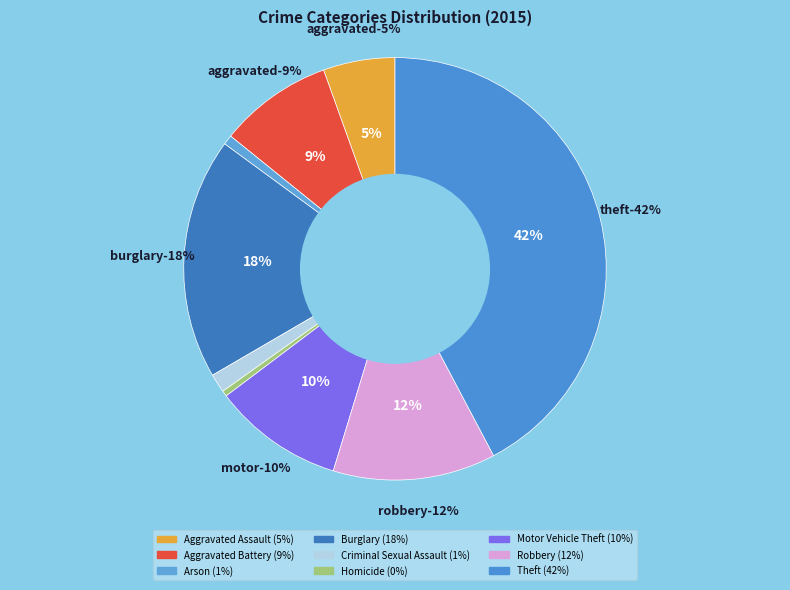

What percentage is the Robbery slice, to the nearest percent?

12%